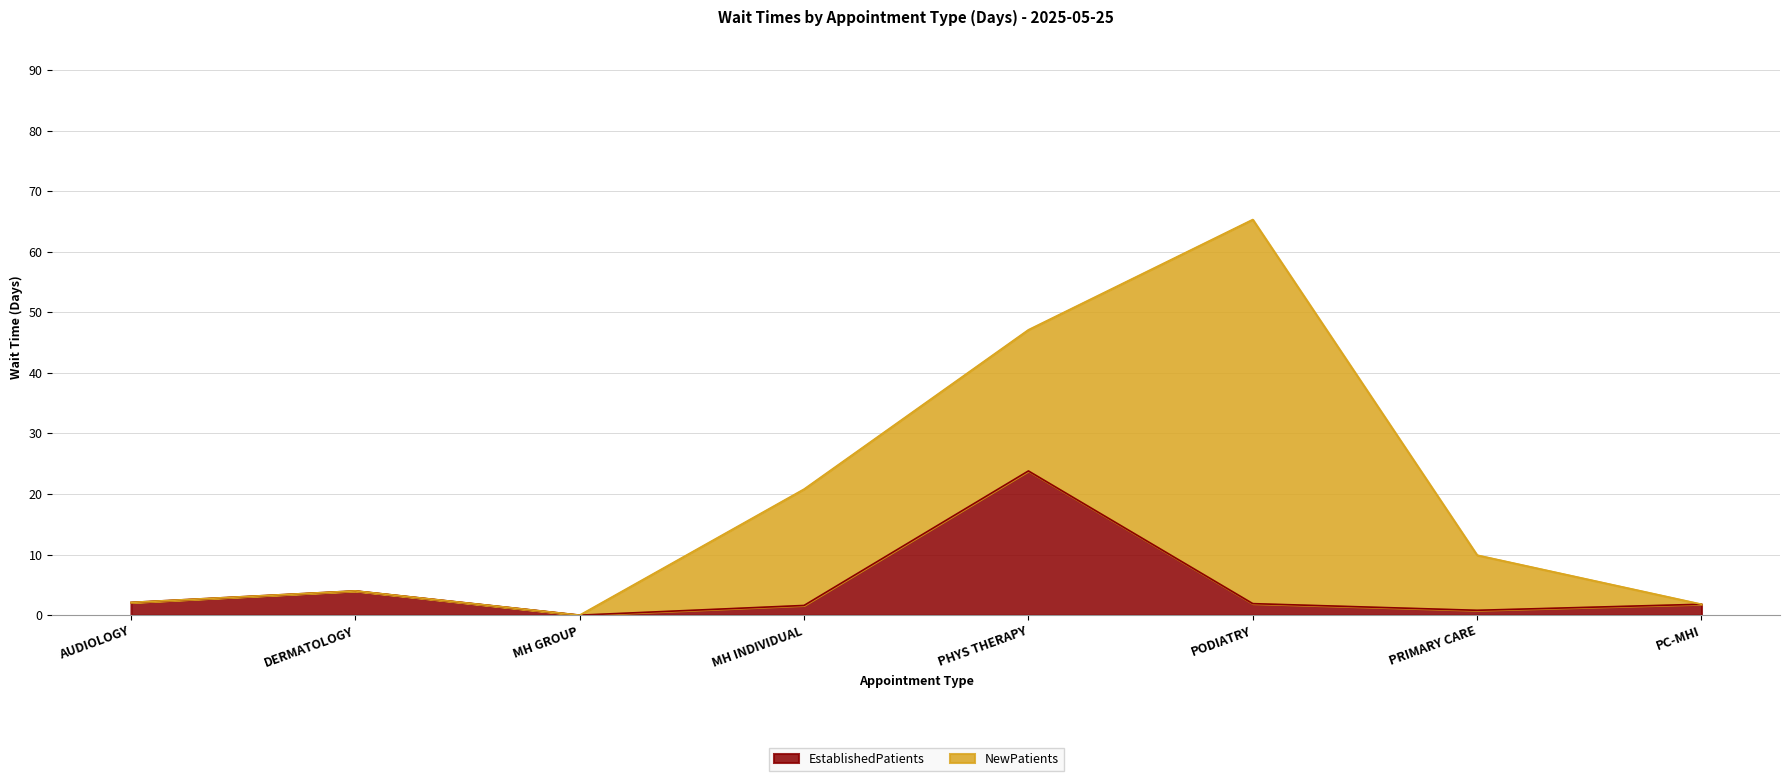

Which category has the highest value in the EstablishedPatients series?

PHYS THERAPY